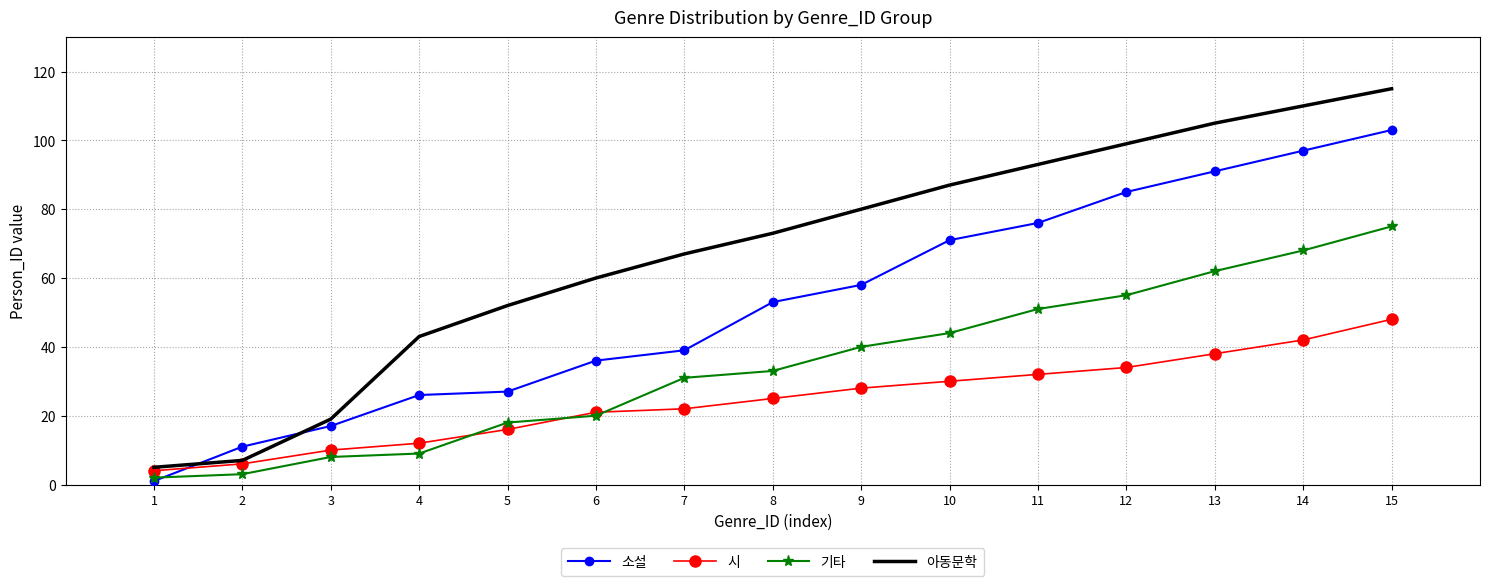

True or false: 소설 and 시 intersect in this chart.

True